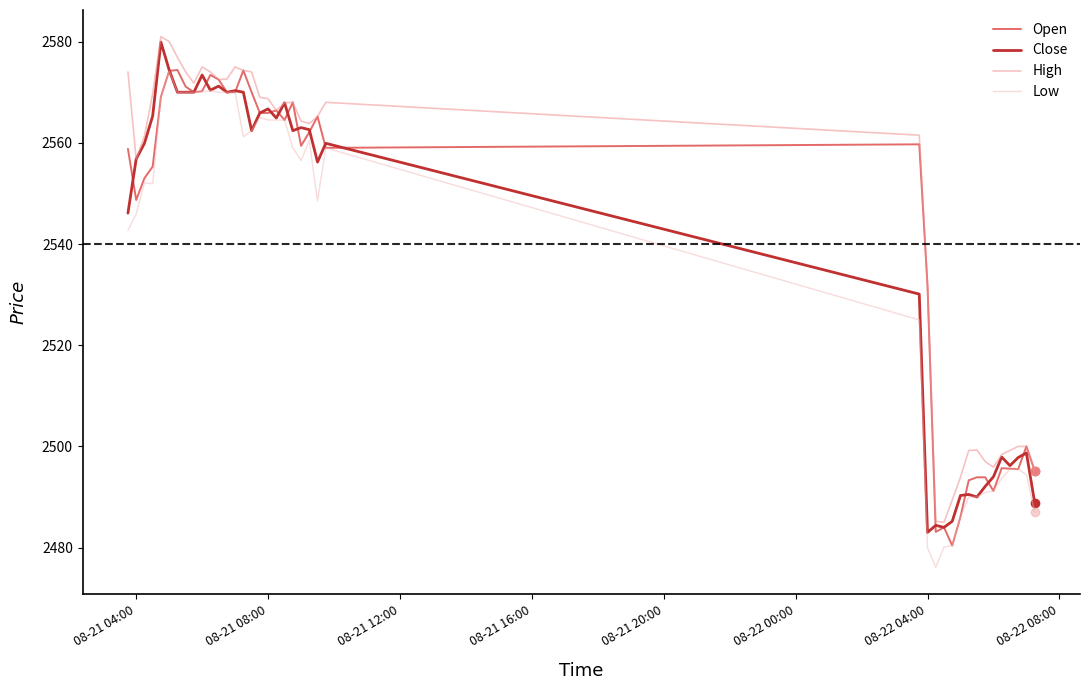

Rank the series by their average value, from highest to lowest.

High, Open, Close, Low